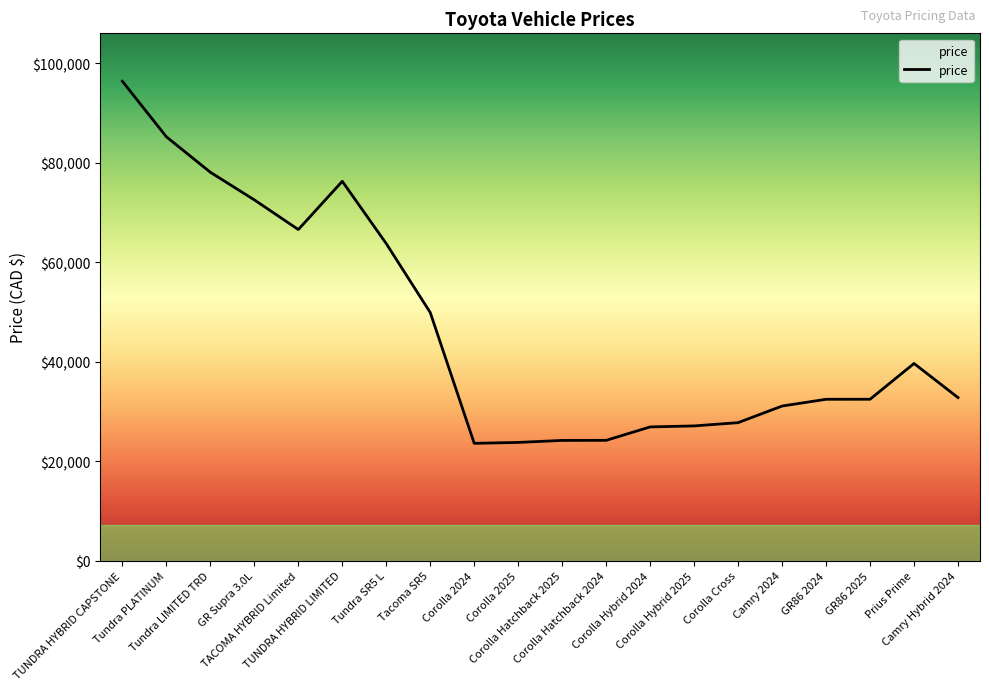

Between GR Supra 3.0L and GR86 2024, which is larger?

GR Supra 3.0L